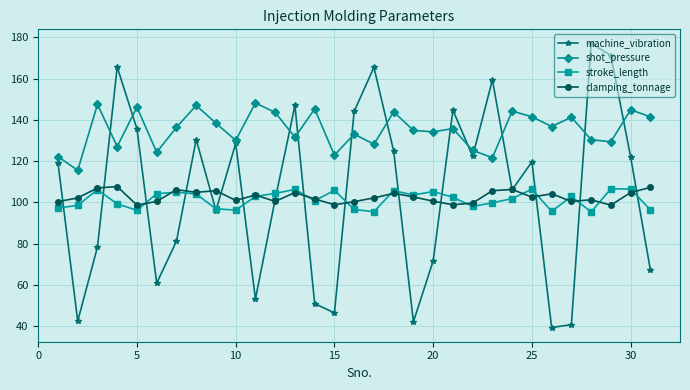

True or false: clamping_tonnage and shot_pressure cross at least once.

False